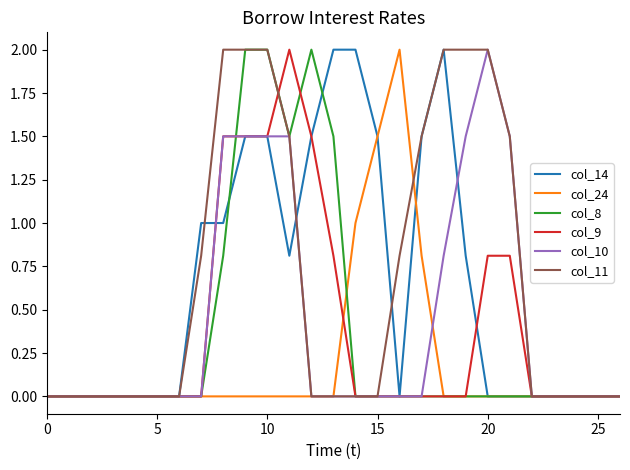

What is the highest value of the col_24 series?

2.0